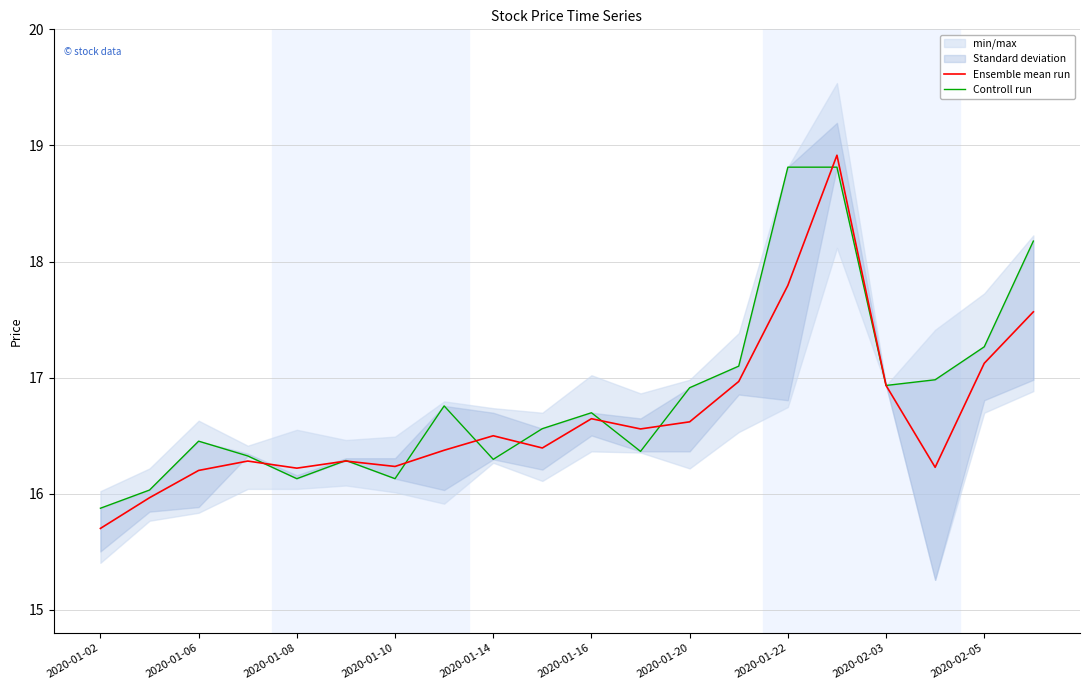

Is this an area chart (filled region under the line)?

No